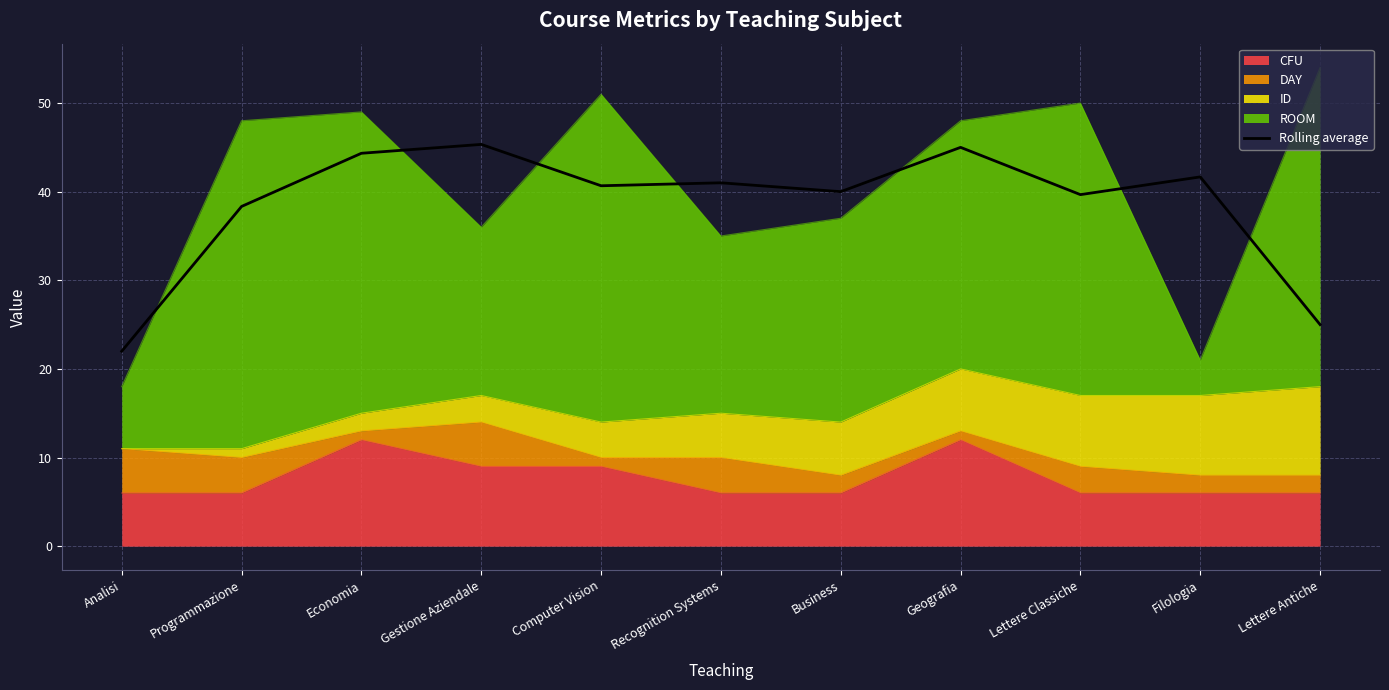

What is the maximum value shown in the chart?

45.3